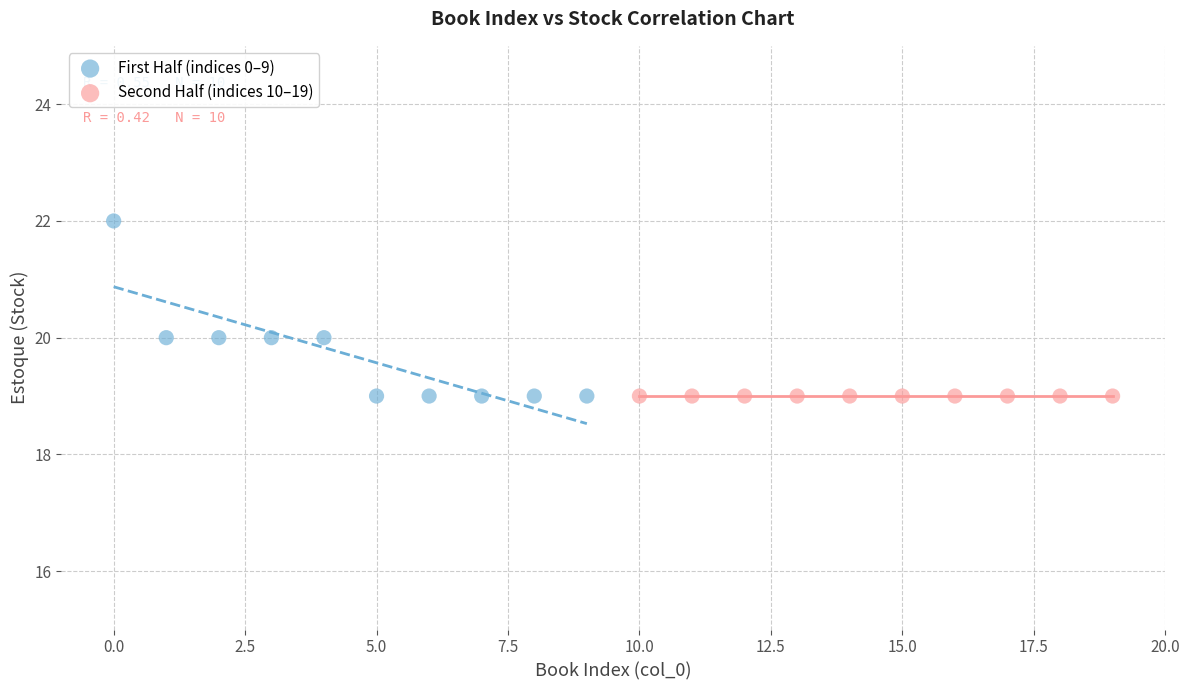

Which series contains the highest Y value?

First Half (indices 0–9)